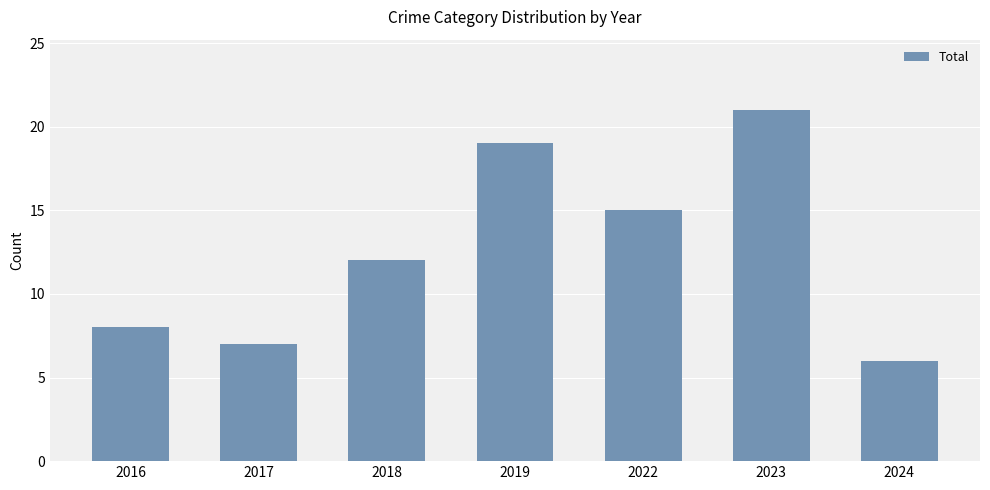

What is the maximum value shown in the chart?

21